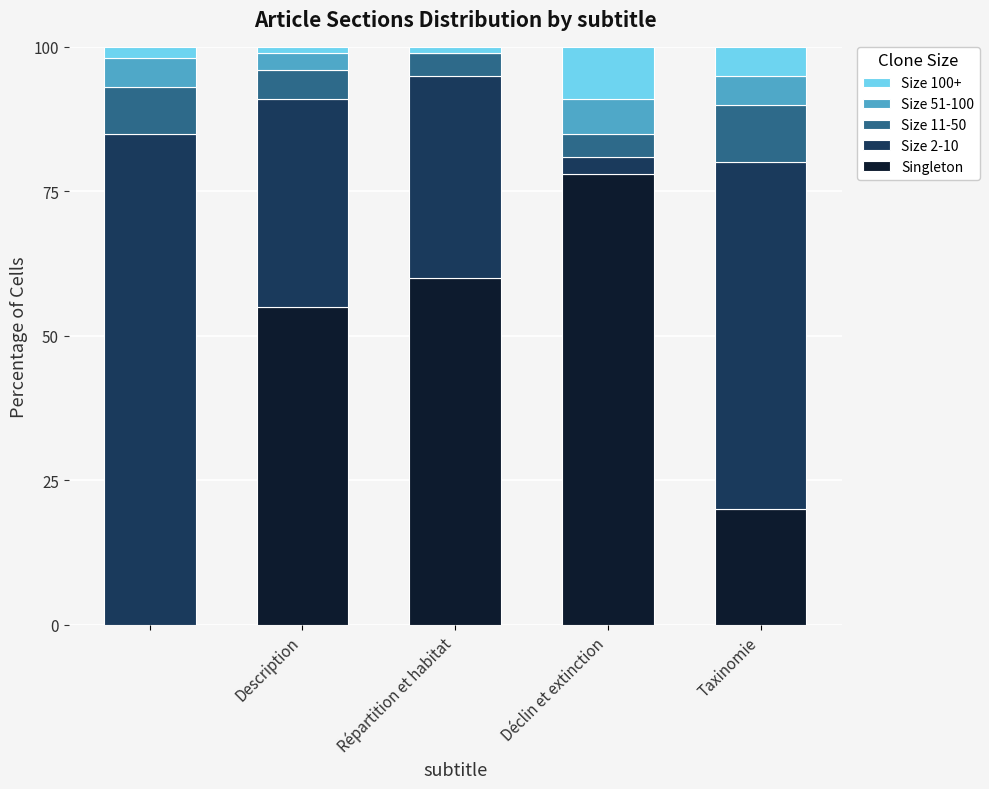

What is the maximum value for Singleton?

78